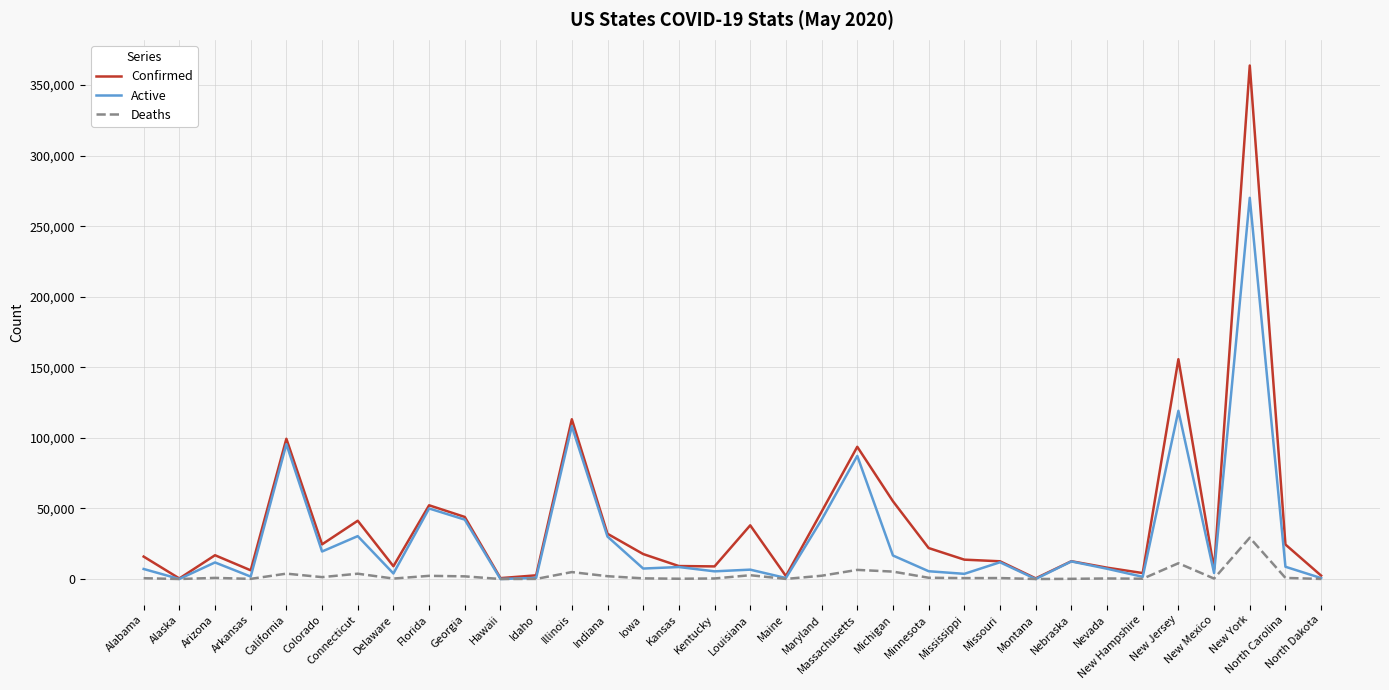

Which series changed the most between Michigan and North Carolina?

Confirmed